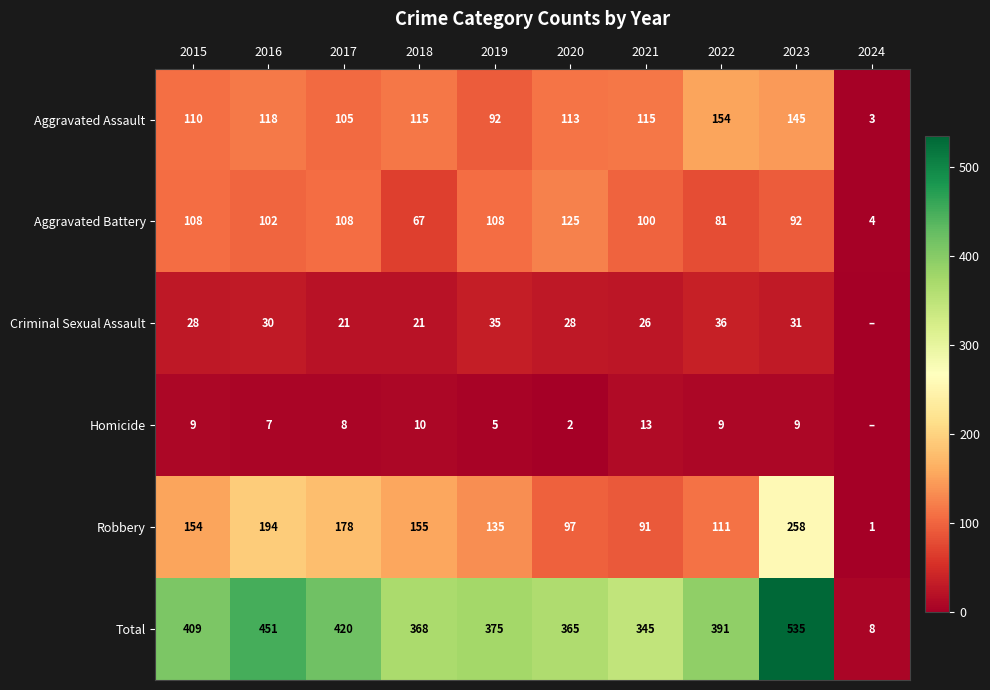

Is the value of Aggravated Assault at 2017 greater than the value of Aggravated Battery at 2019?

No